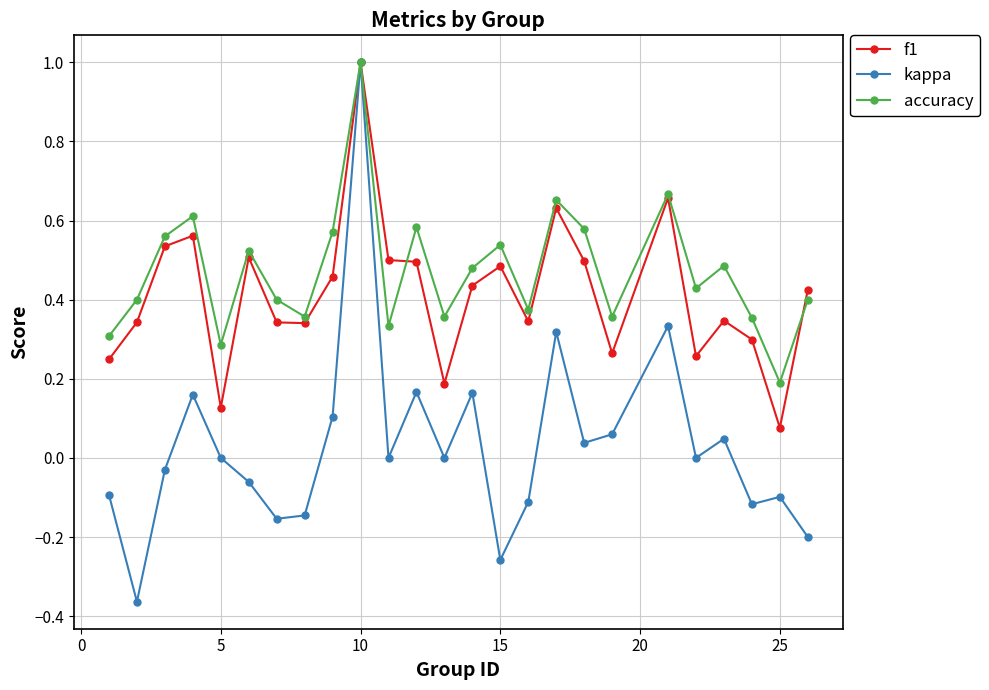

Which series has the largest range (max minus min)?

kappa